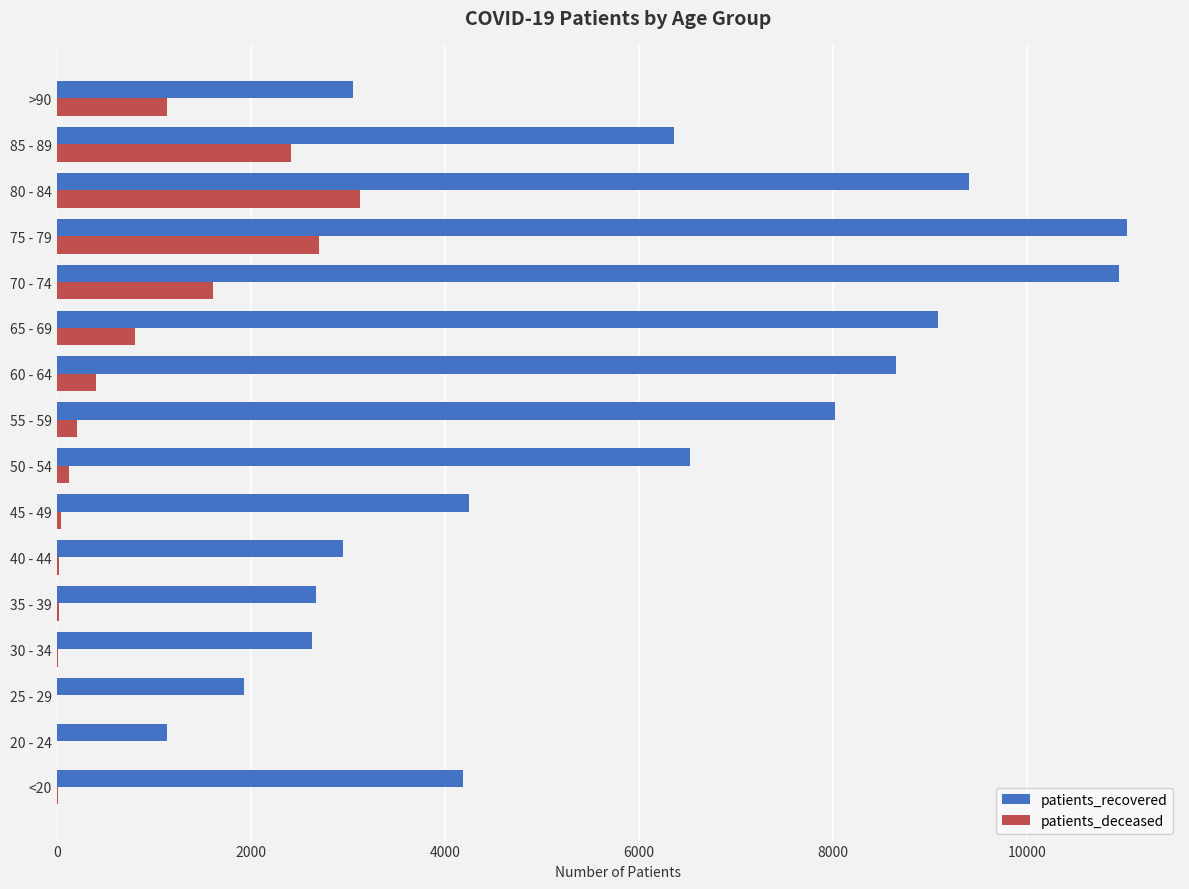

Between 50 - 54 and 85 - 89, which series saw the biggest shift?

patients_deceased